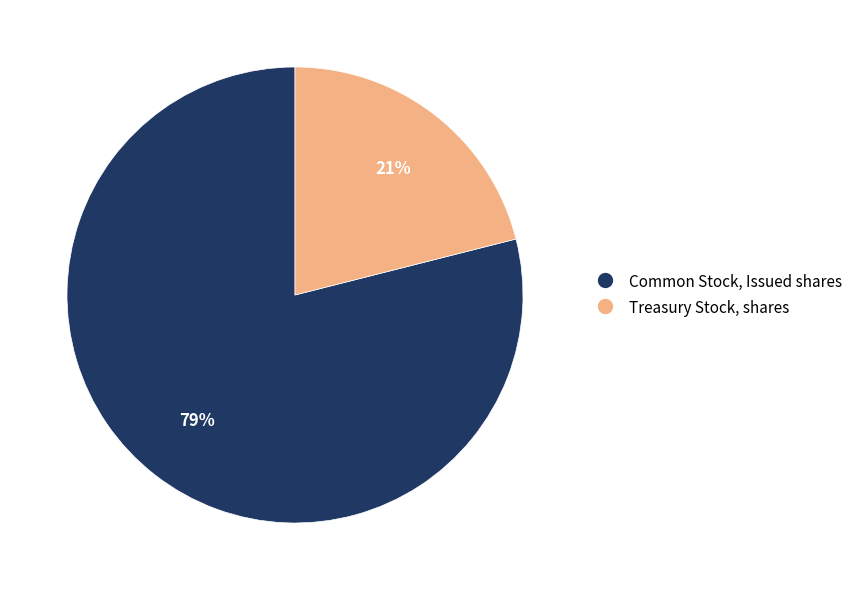

Count the number of slices in the pie.

2